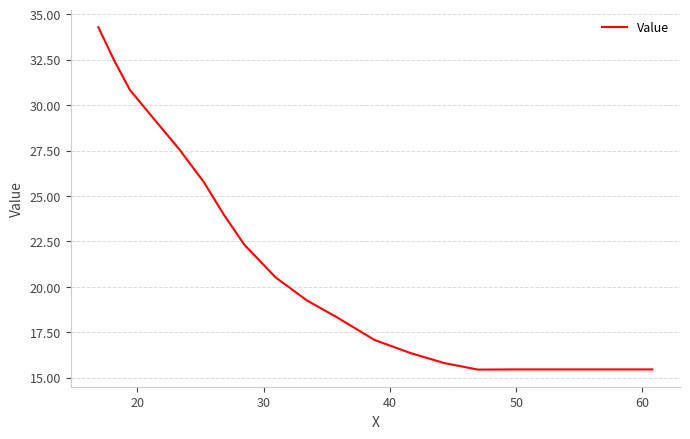

What is the difference between the maximum and minimum values?

18.8